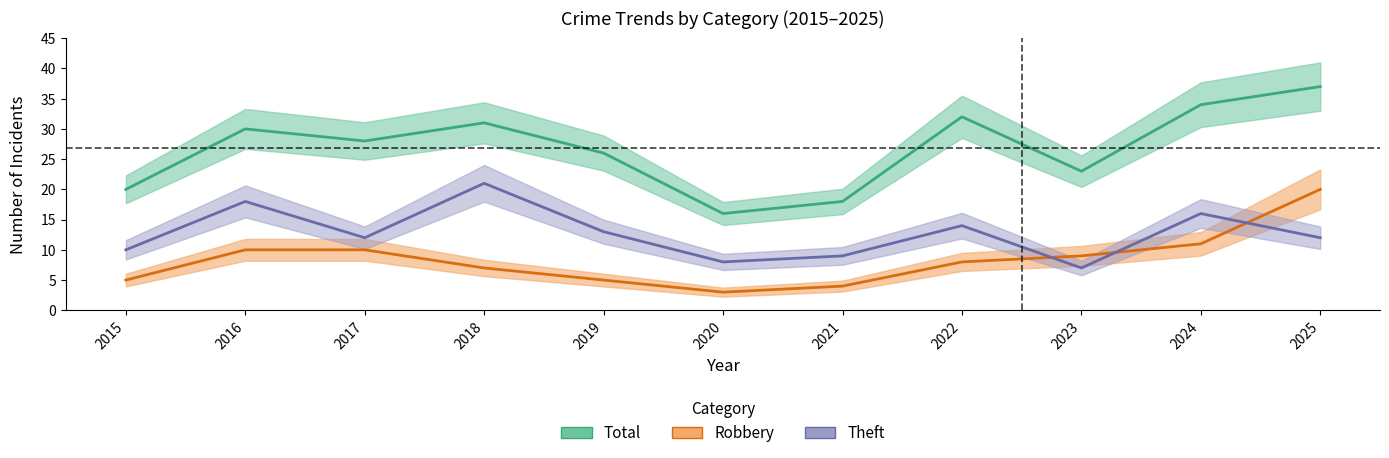

The Robbery series shows 12 at 2018. True or false?

False